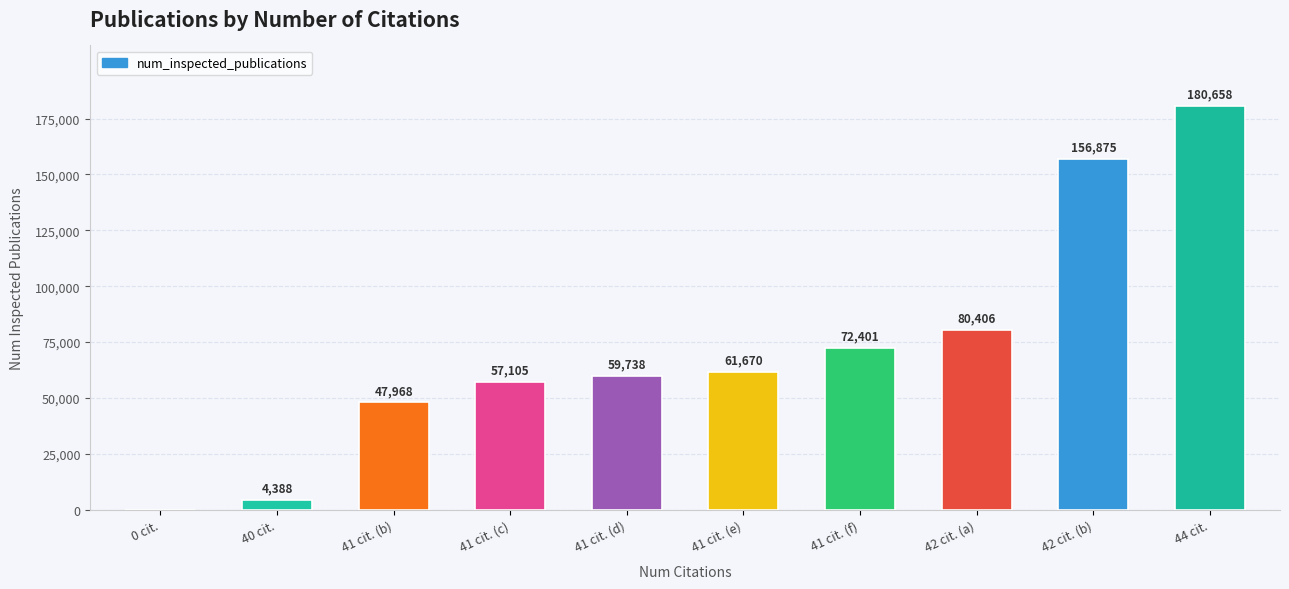

What is the average value?

72121